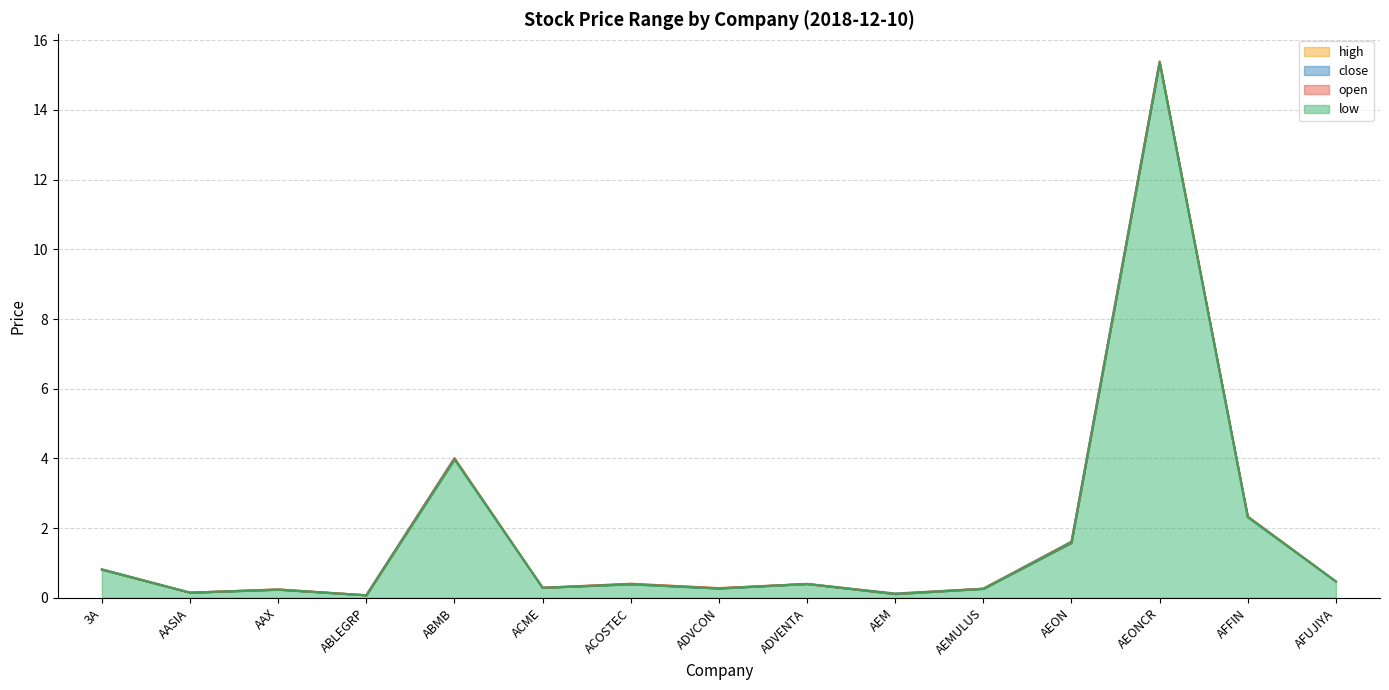

What is the label of the 14th point from the left?

AFFIN